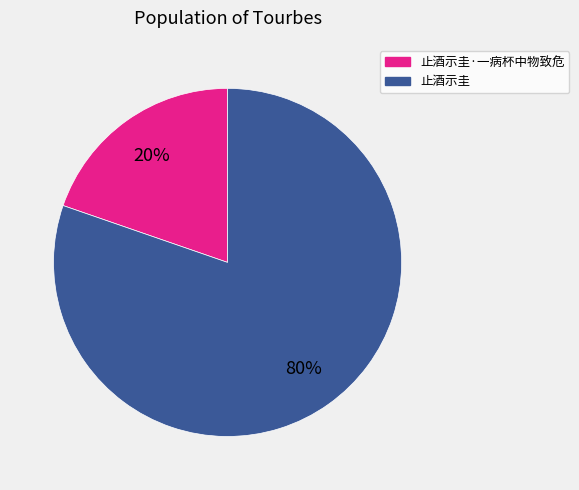

Which slice represents more than half of the pie?

止酒示圭